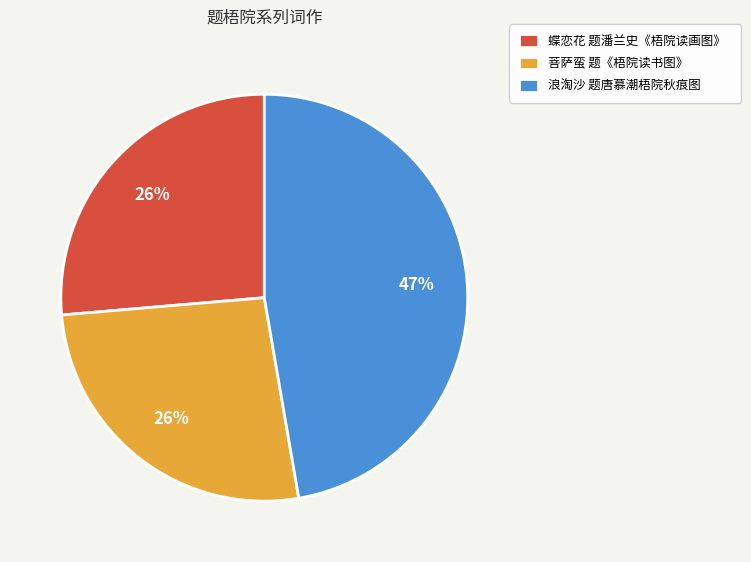

Is it true that 浪淘沙 题唐慕潮梧院秋痕图 is 47% of the pie?

True